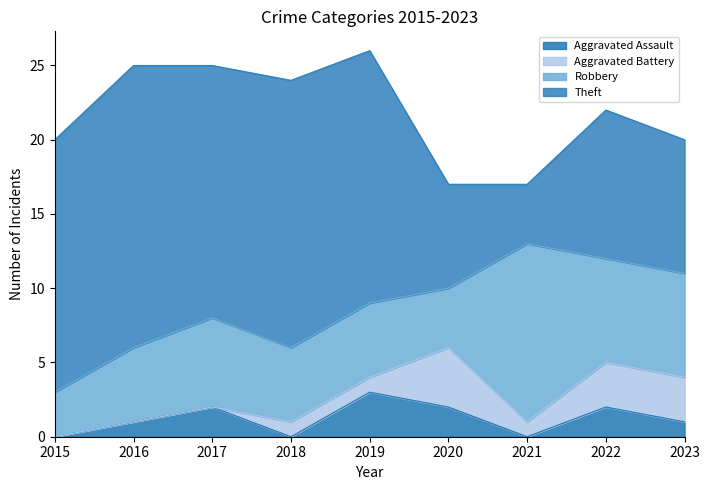

List the series in order of their peak value, highest first.

Theft, Robbery, Aggravated Battery, Aggravated Assault